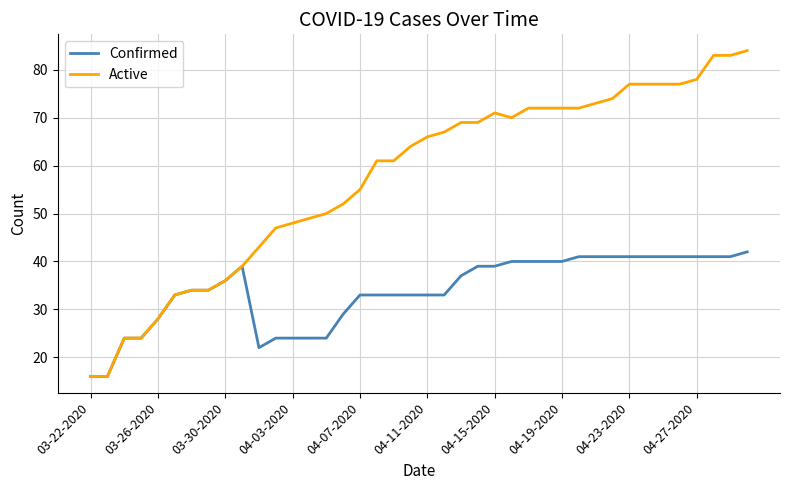

Rank the series by their average value, from highest to lowest.

Active, Confirmed